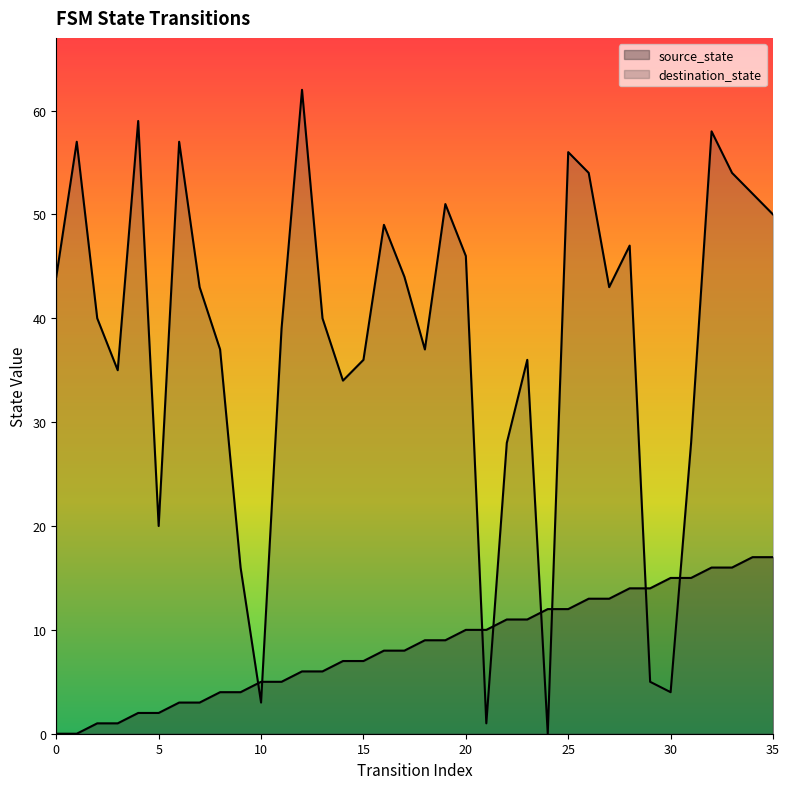

At how many categories does at least one series exceed 2?

36